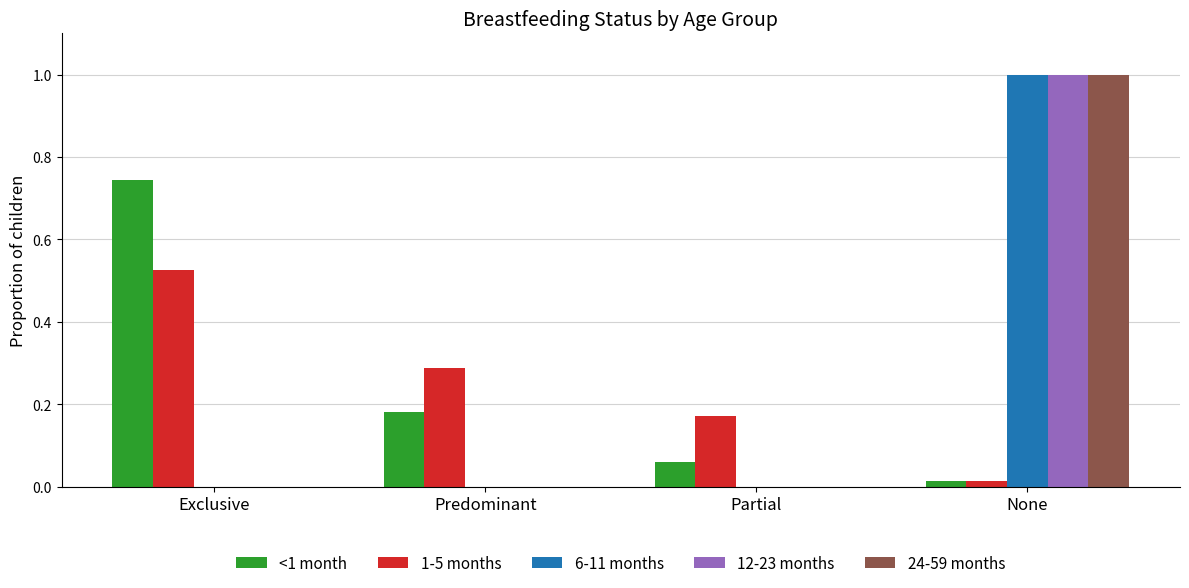

Is the value of 1-5 months at Exclusive greater than the value of 12-23 months at Predominant?

Yes